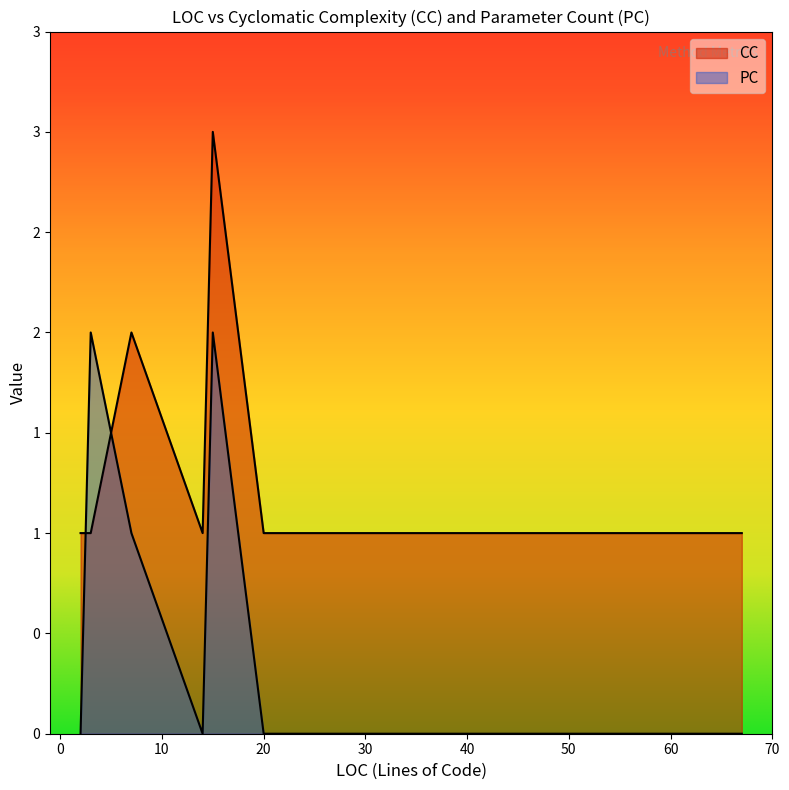

In CC, how many points are higher than both neighbors (excluding endpoints)?

2